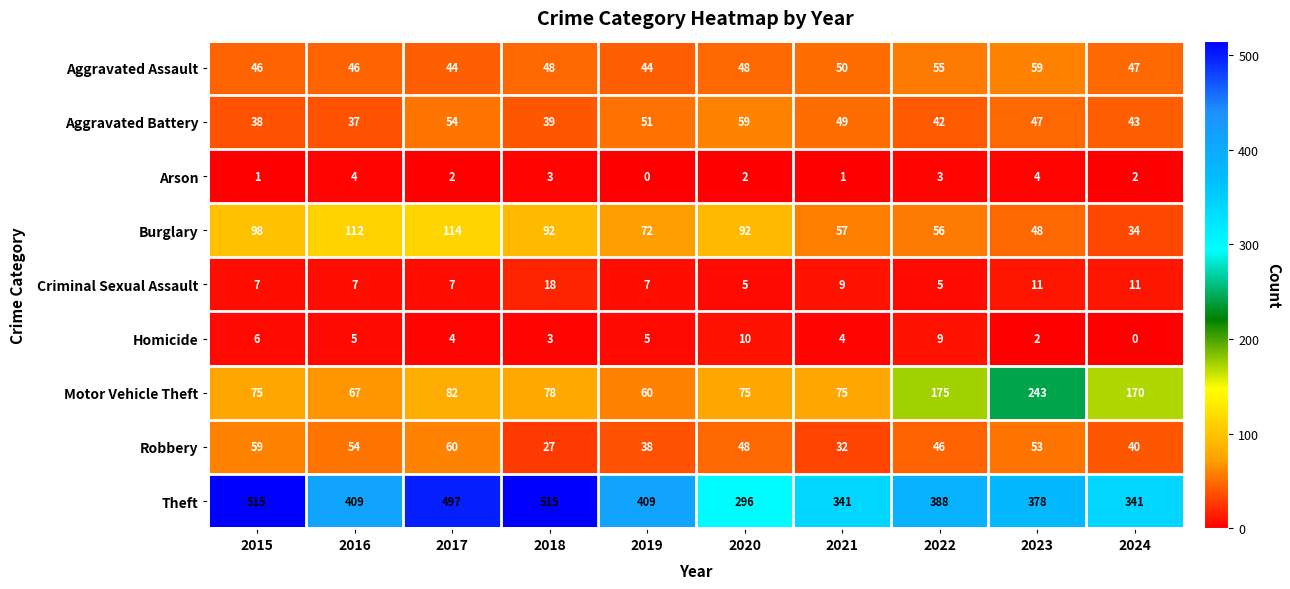

Between 2020 and 2021, which series saw the biggest shift?

Theft